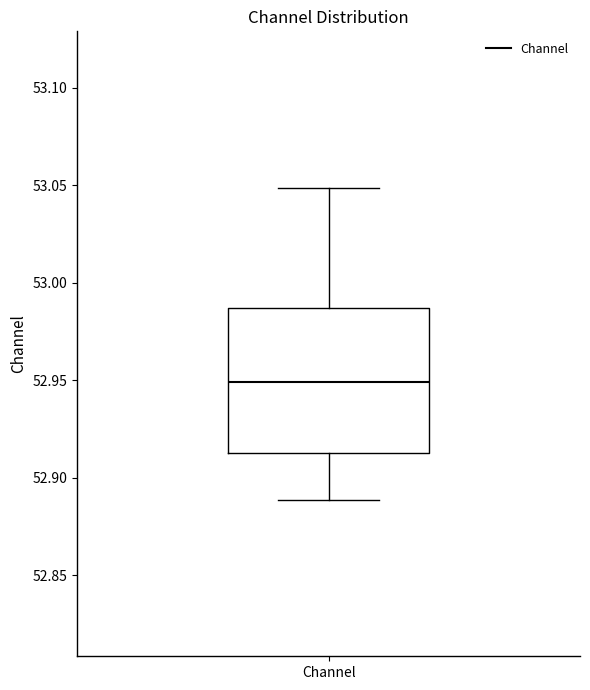

Read this box plot against the y-axis: the position of the median line, the range covered by the box, and the ends of both whiskers. The values are not printed on the chart, so give them approximately, as read against the axis.

median 52.950, box 52.915 to 52.985, whiskers 52.890 to 53.050